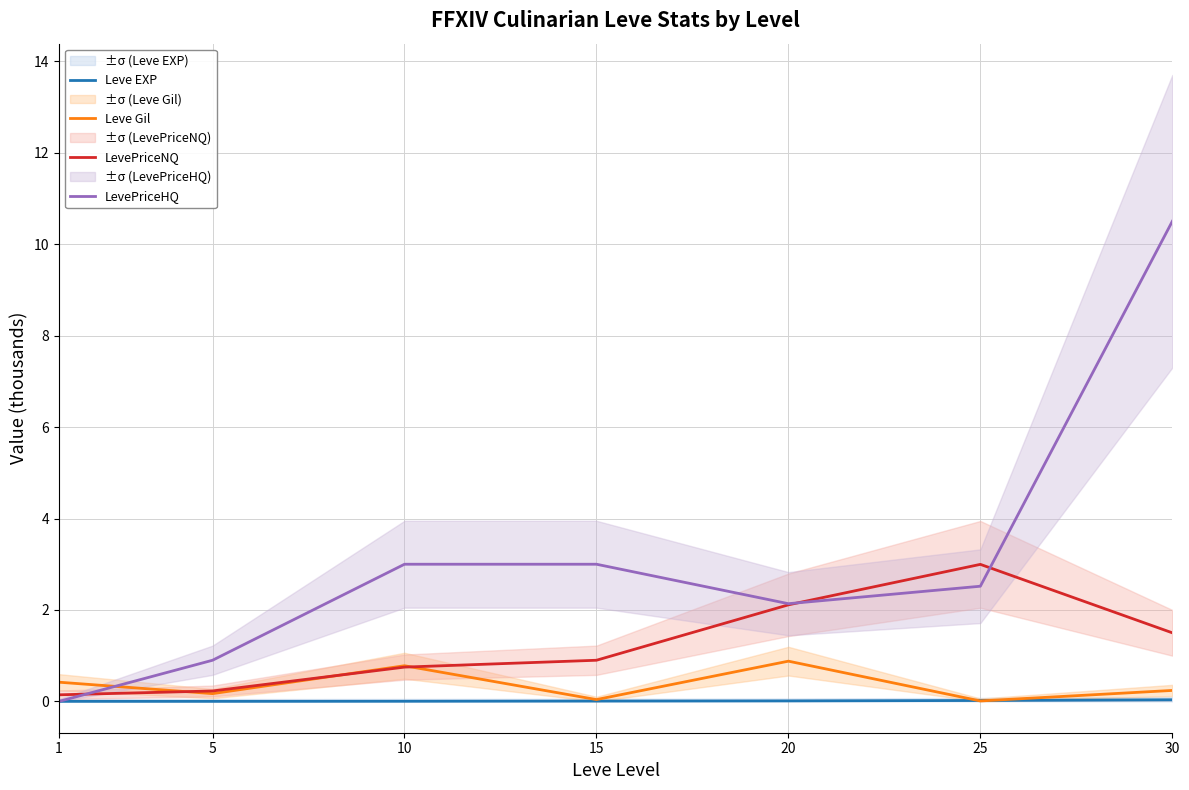

What is the difference between the highest and lowest values at 10?

3.0